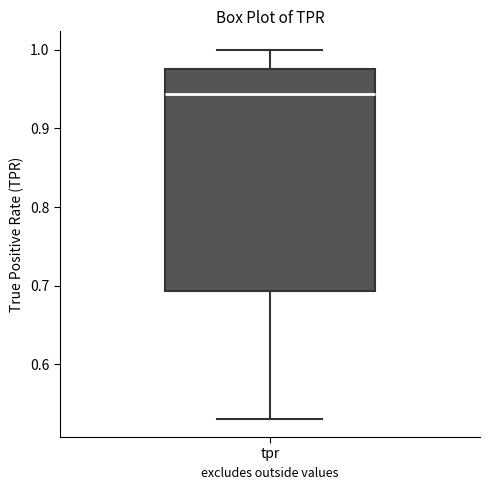

Read this box plot against the y-axis: the position of the median line, the range covered by the box, and the ends of both whiskers. The values are not printed on the chart, so give them approximately, as read against the axis.

median 0.94, box 0.69 to 0.98, whiskers 0.53 to 1.00